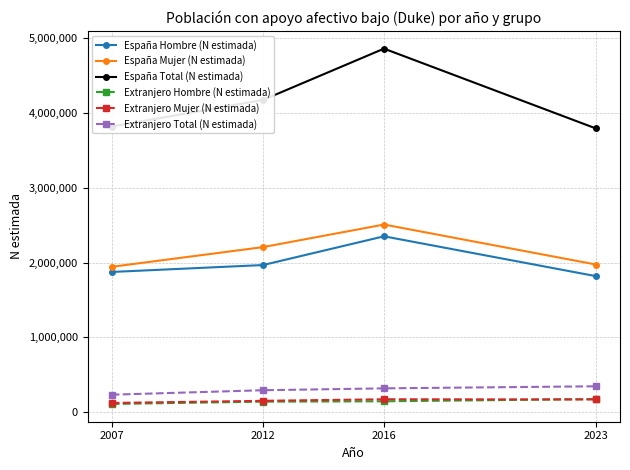

Does the chart have visible grid lines?

Yes